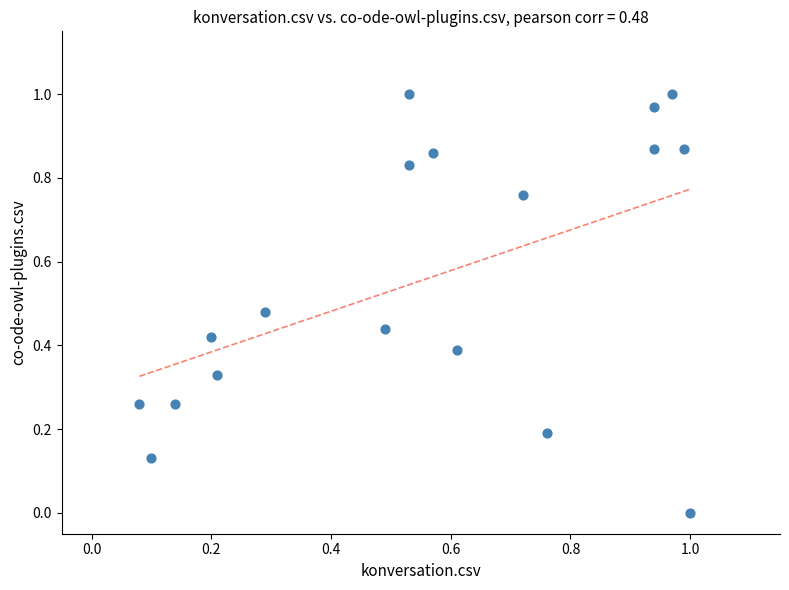

How many data points are displayed?

18